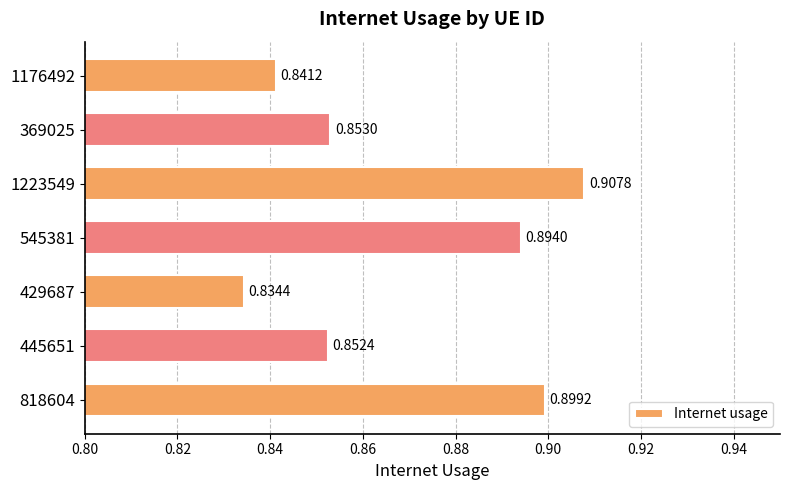

What is the sum of all values?

6.1